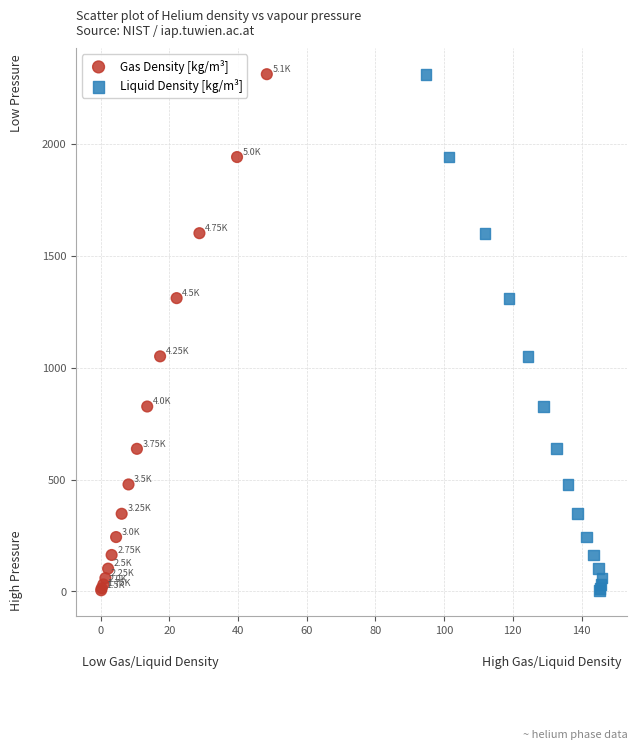

What are all the series names shown in the legend?

Gas Density [kg/m³], Liquid Density [kg/m³]